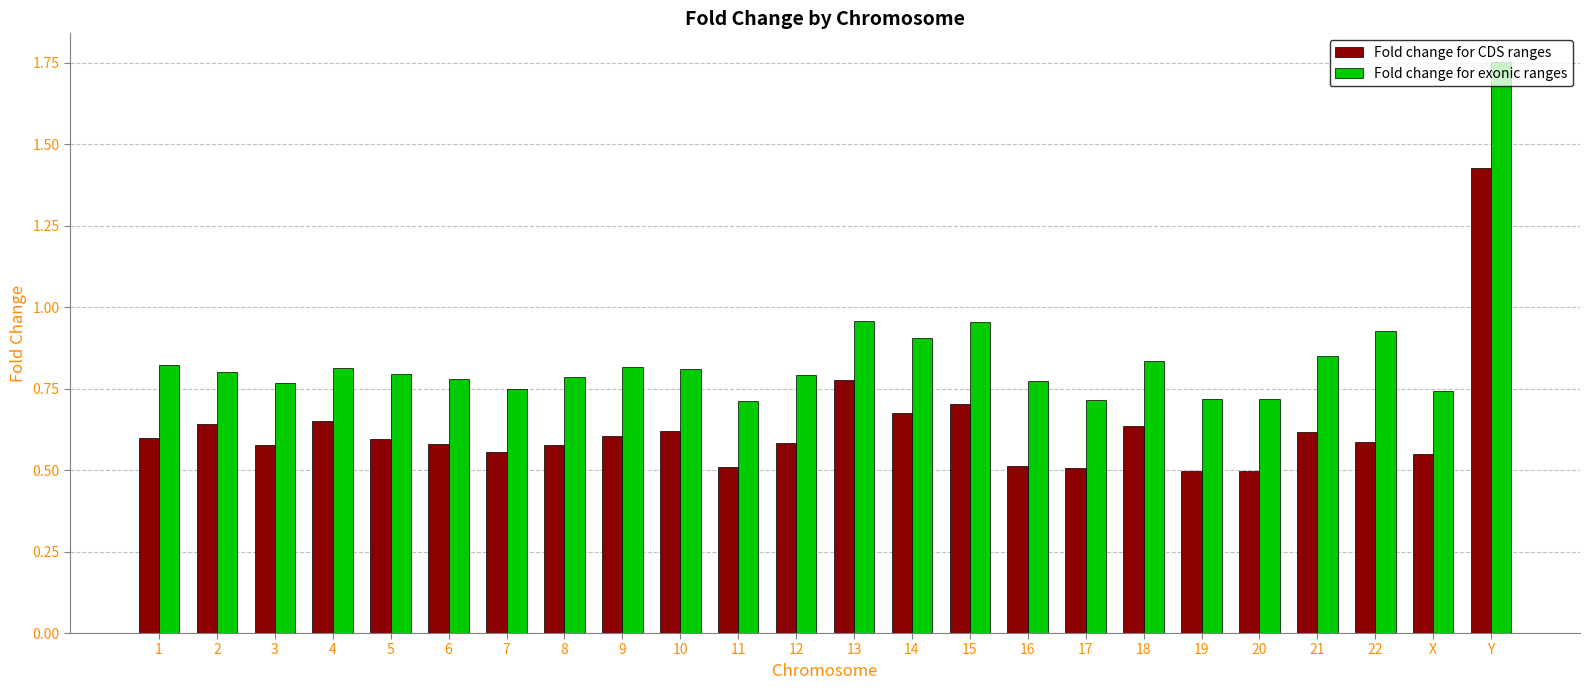

At which label does Fold change for CDS ranges reach its peak?

Y